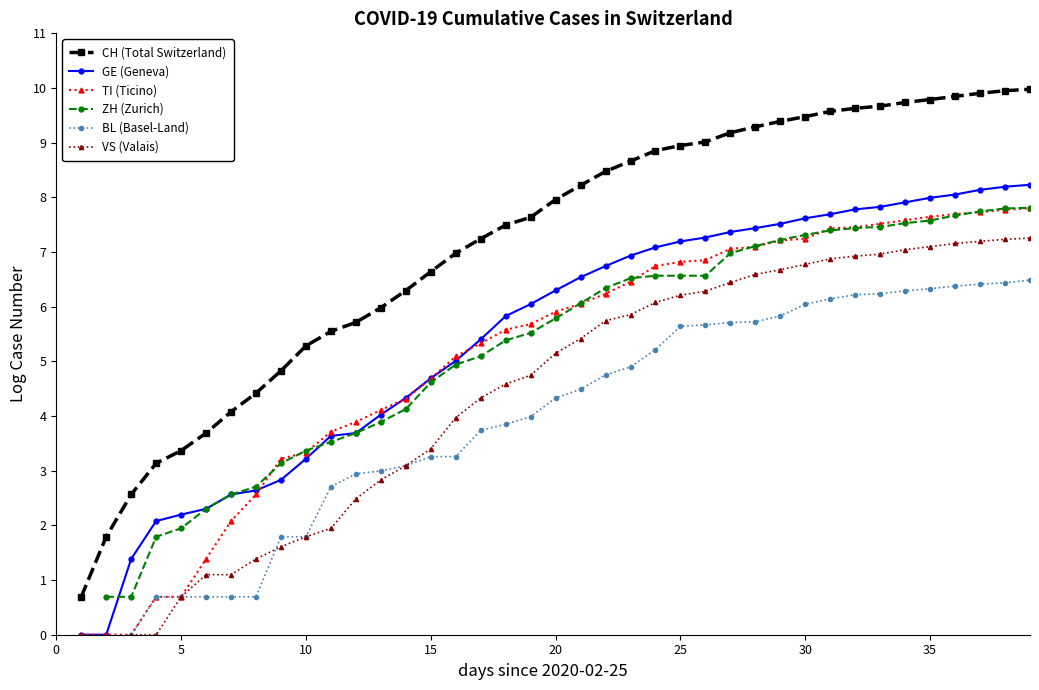

How many series are shown in this chart?

6